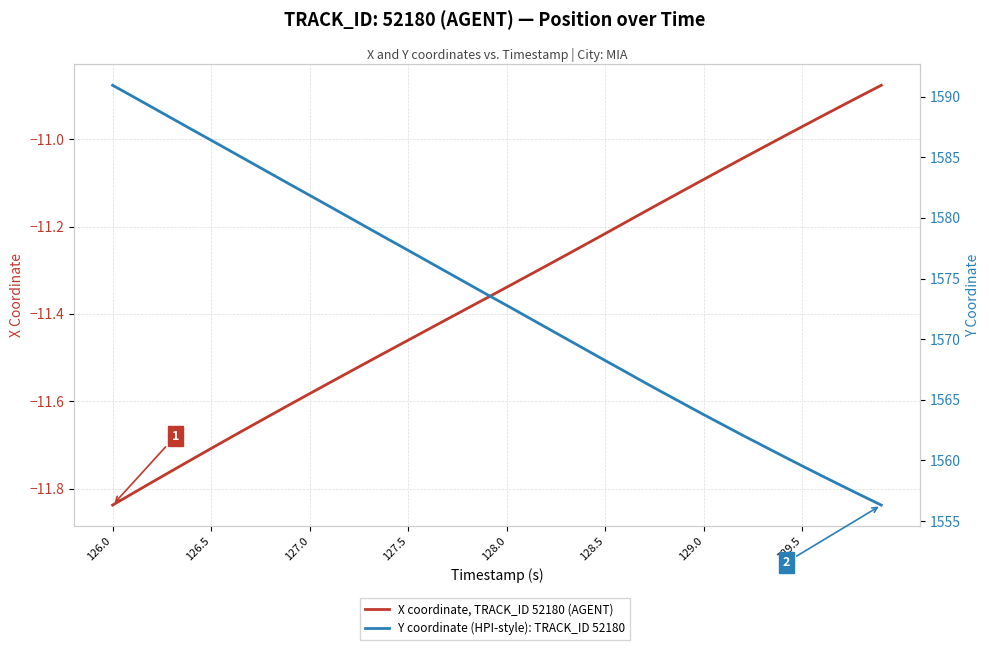

Does the chart display data point markers on the line(s)?

No